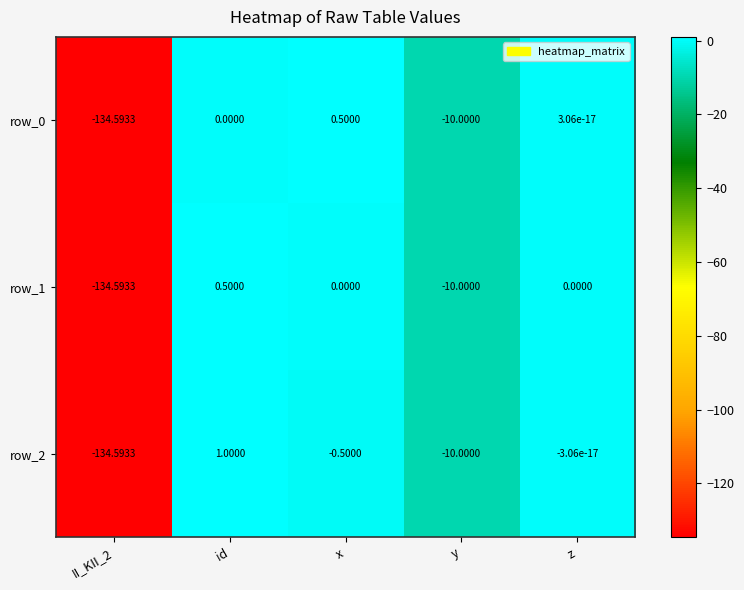

At which label does row_2 reach its peak?

id